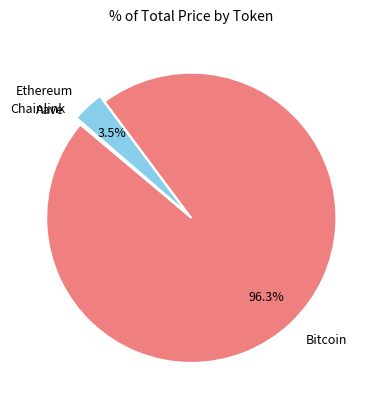

Which slice represents more than half of the pie?

Bitcoin